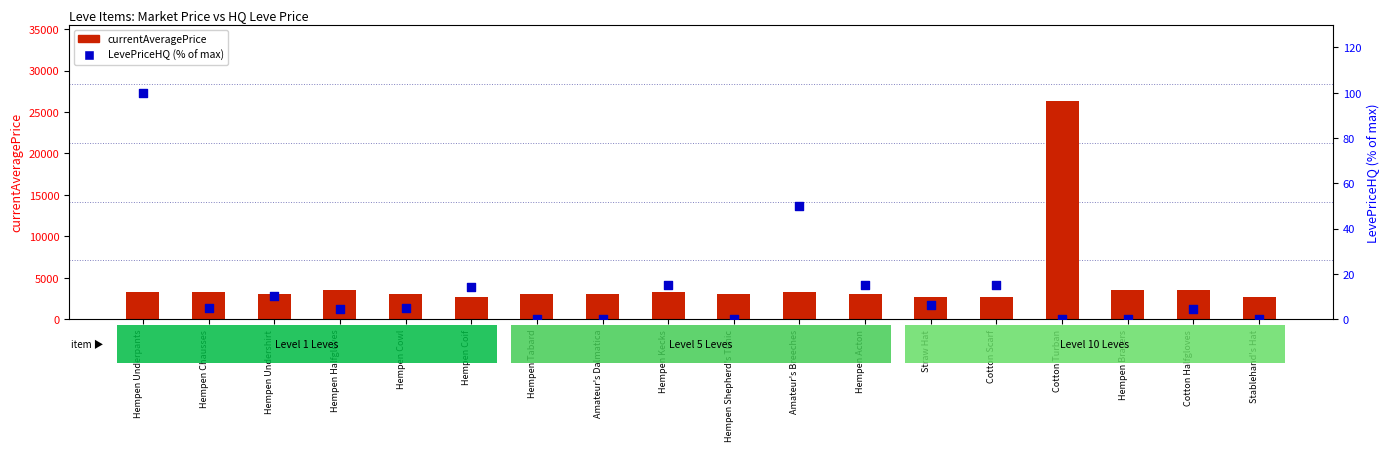

Is the value of currentAveragePrice at Hempen Halfgloves greater than the value of LevePriceHQ (% of max) at Hempen Undershirt?

Yes